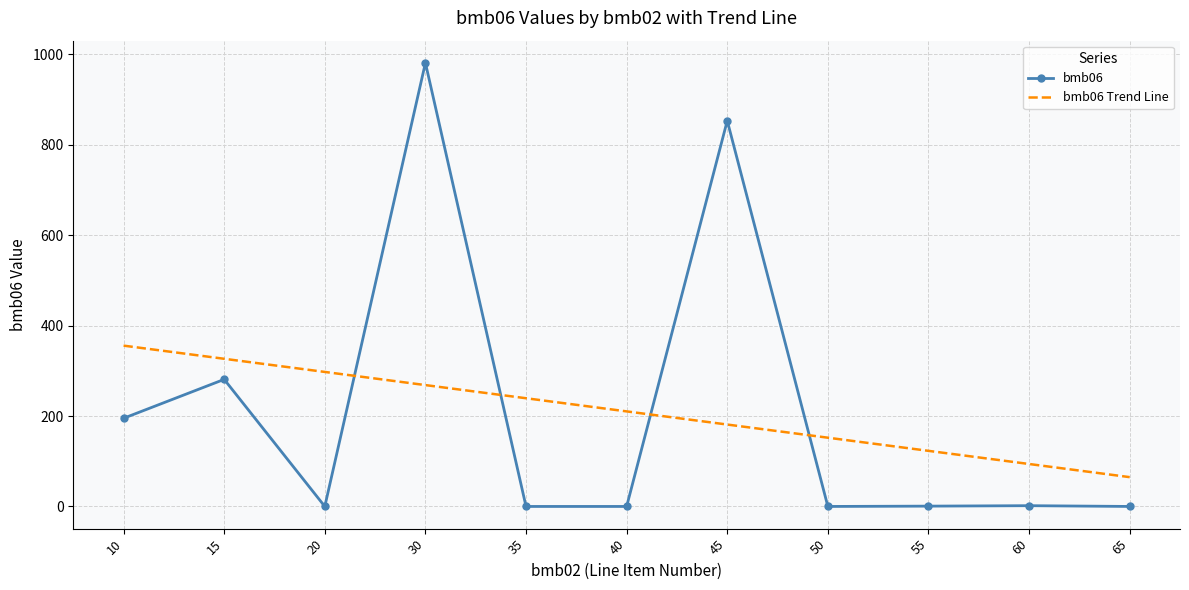

How many values in the bmb06 Trend Line series are below 210?

5